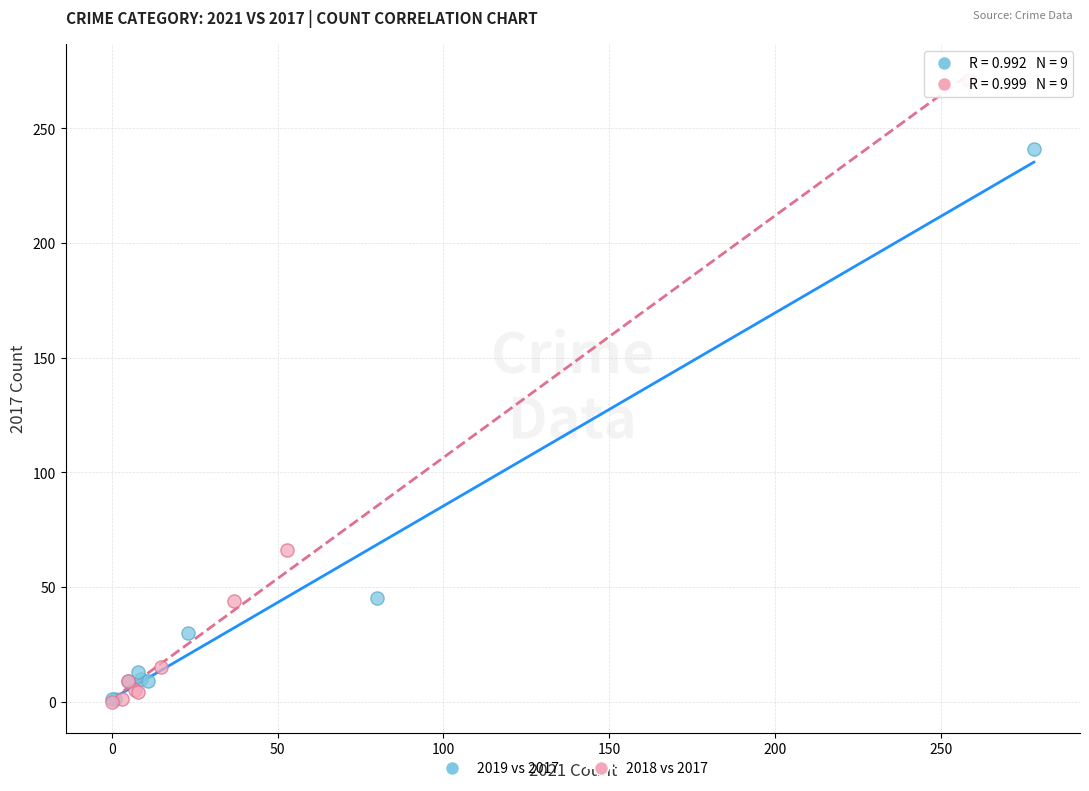

Which series has the widest spread of Y values?

2018 vs 2017